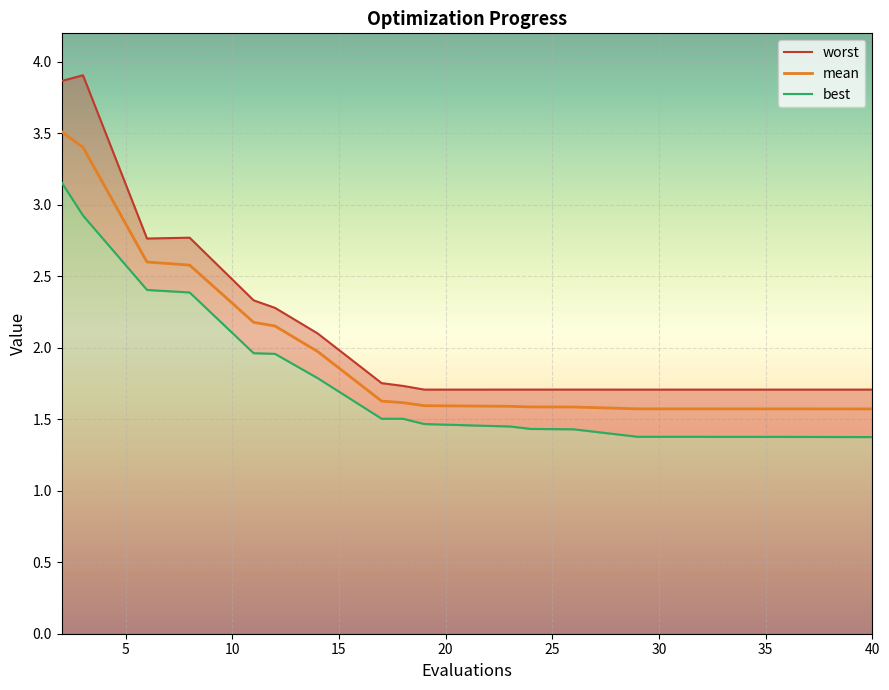

Reading left to right, what are all the values shown in this chart?

mean: 2=3.5	3=3.4	6=2.6	8=2.6	11=2.2	12=2.2	14=2.0	17=1.6	18=1.6	19=1.6	22=1.6	23=1.6	24=1.6	26=1.6	29=1.6	32=1.6	33=1.6	36=1.6	38=1.6	40=1.6
best: 2=3.2	3=2.9	6=2.4	8=2.4	11=2.0	12=2.0	14=1.8	17=1.5	18=1.5	19=1.5	22=1.5	23=1.5	24=1.4	26=1.4	29=1.4	32=1.4	33=1.4	36=1.4	38=1.4	40=1.4
worst: 2=3.9	3=3.9	6=2.8	8=2.8	11=2.3	12=2.3	14=2.1	17=1.8	18=1.7	19=1.7	22=1.7	23=1.7	24=1.7	26=1.7	29=1.7	32=1.7	33=1.7	36=1.7	38=1.7	40=1.7